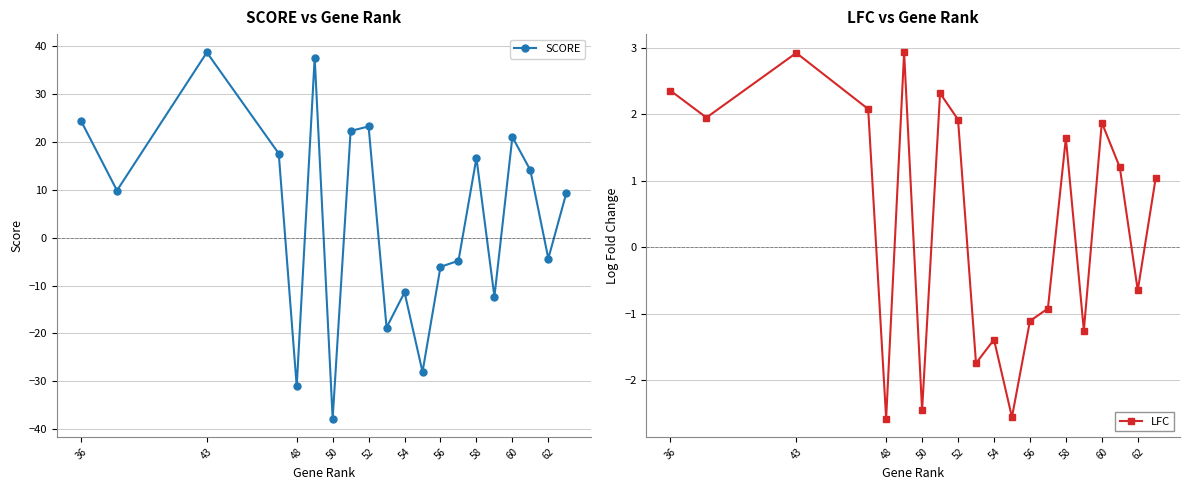

What is the value of the SCORE point at the 6th from the left?

37.6